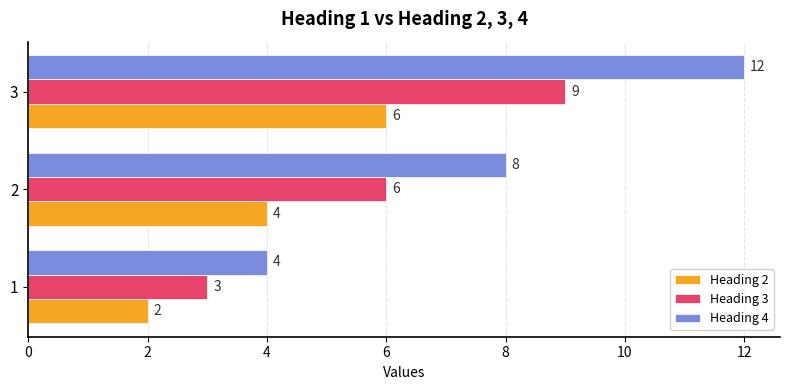

Which series has the largest total across all categories?

Heading 4